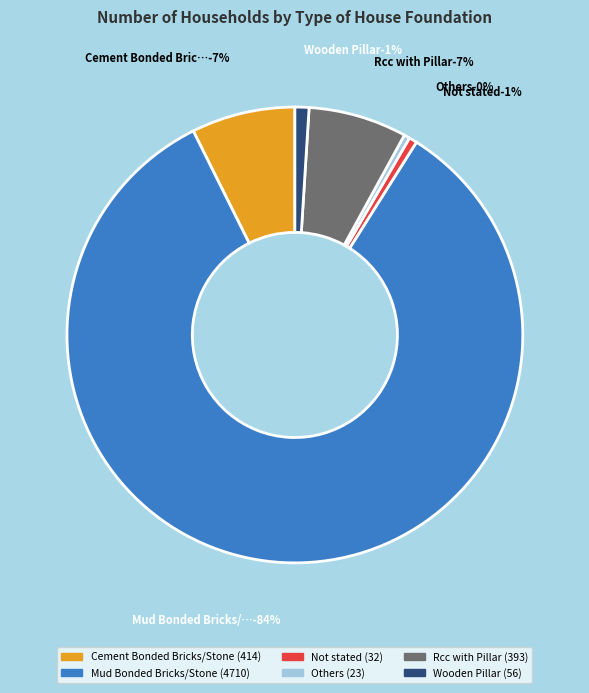

Combined, do Others and Cement Bonded Bricks/Stone account for over 50%?

No